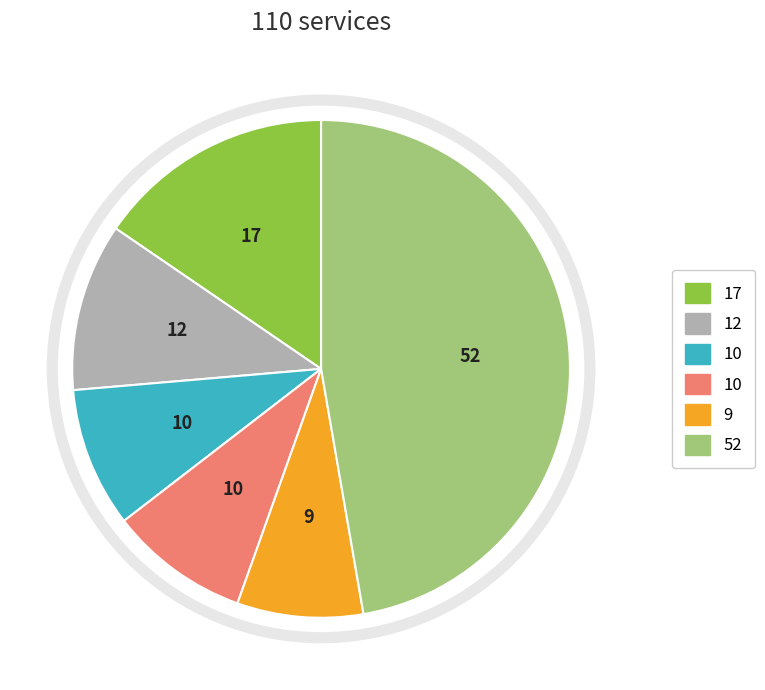

Is there any slice that represents more than half of the pie?

No